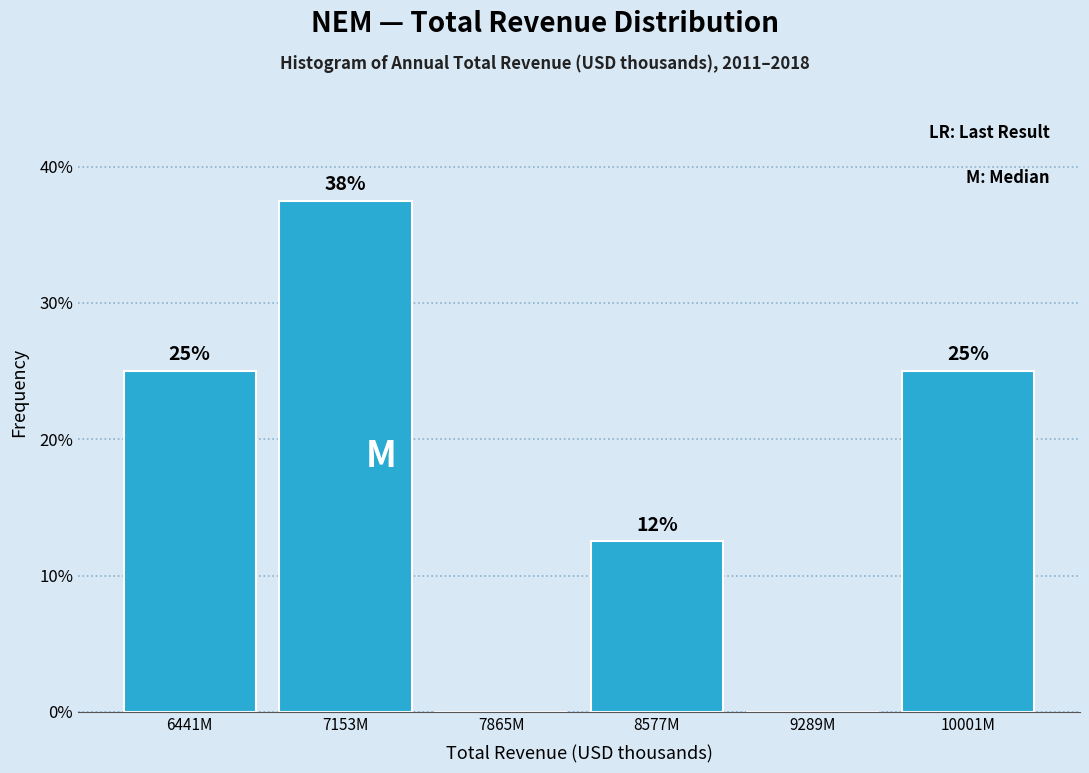

Read the value at 8577M.

12.5